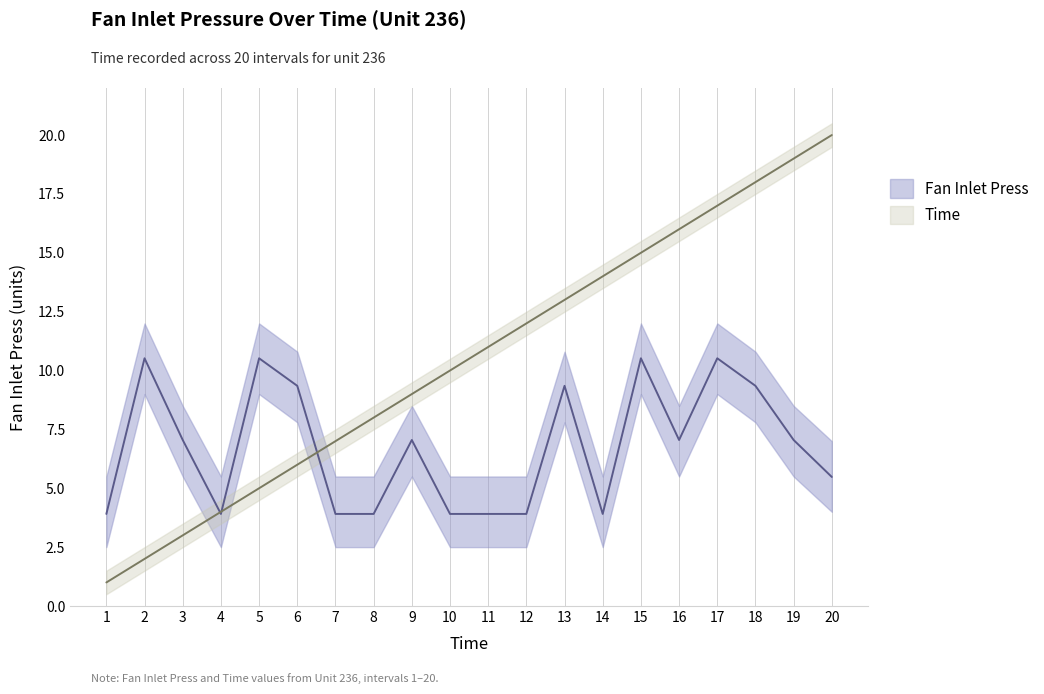

At which category does the chart reach its peak across all series?

20